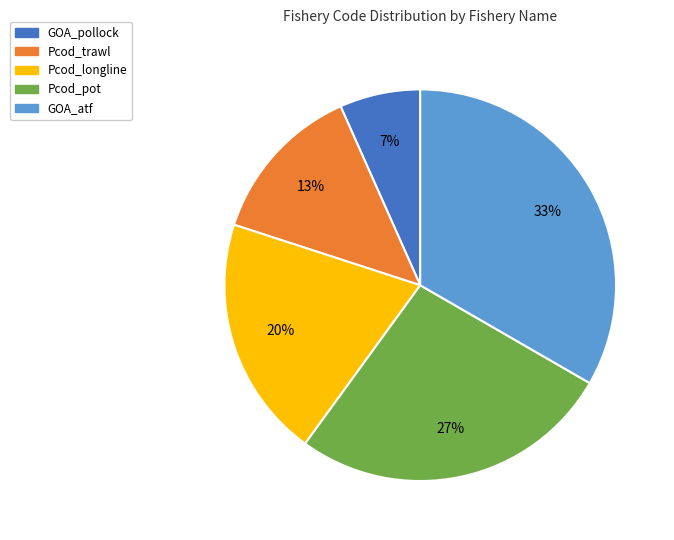

Which category has the smallest portion of the pie?

GOA_pollock